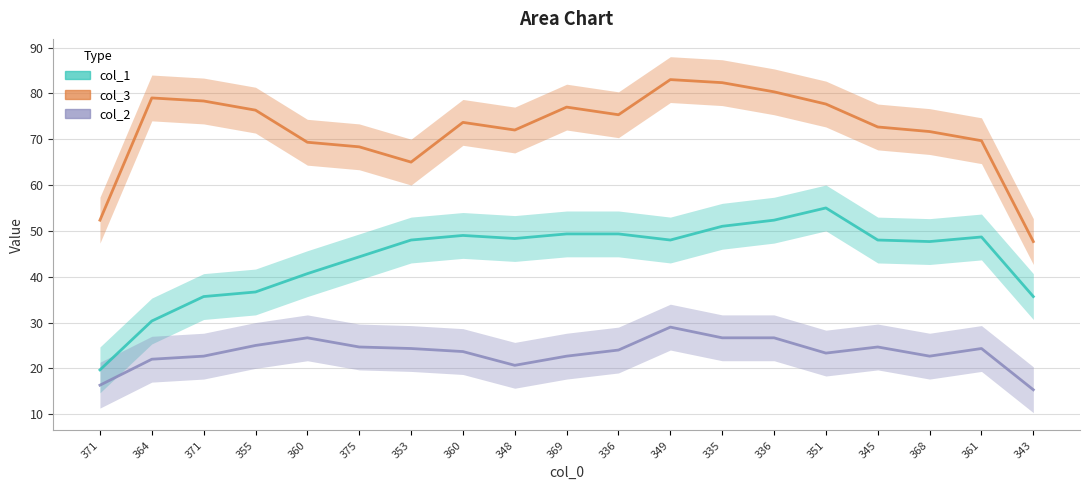

What is the smallest value displayed?

15.3